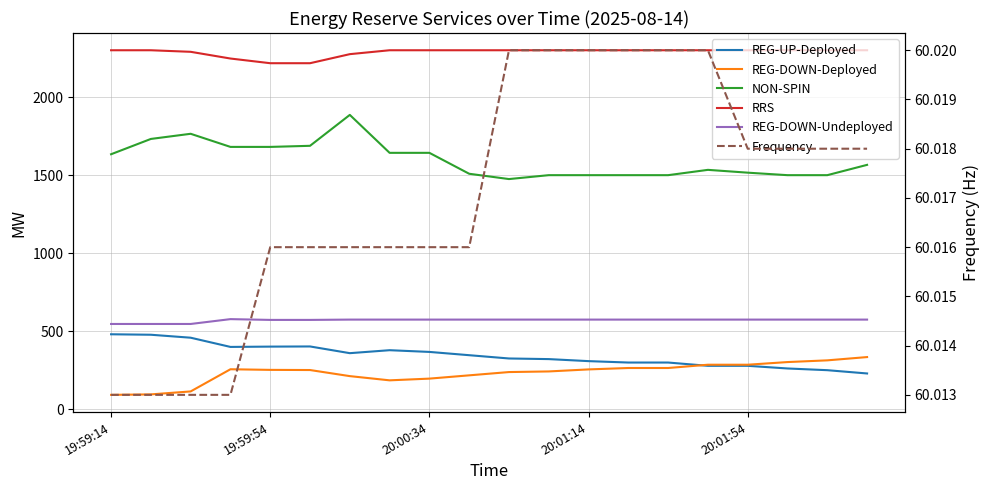

How many values in the REG-DOWN-Deployed series are below 253?

10